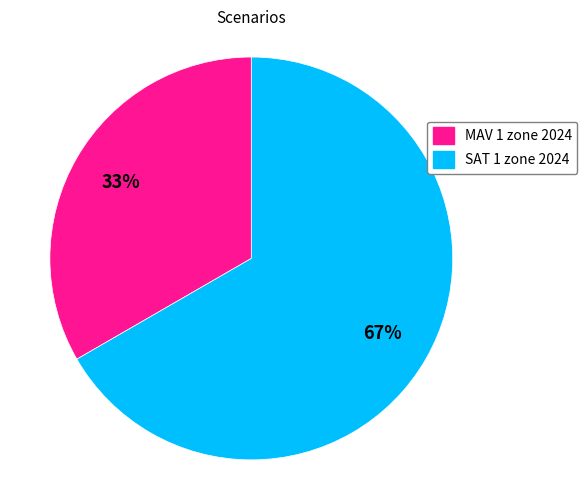

What is the ratio of the value at MAV 1 zone 2024 to the value at SAT 1 zone 2024?

0.5